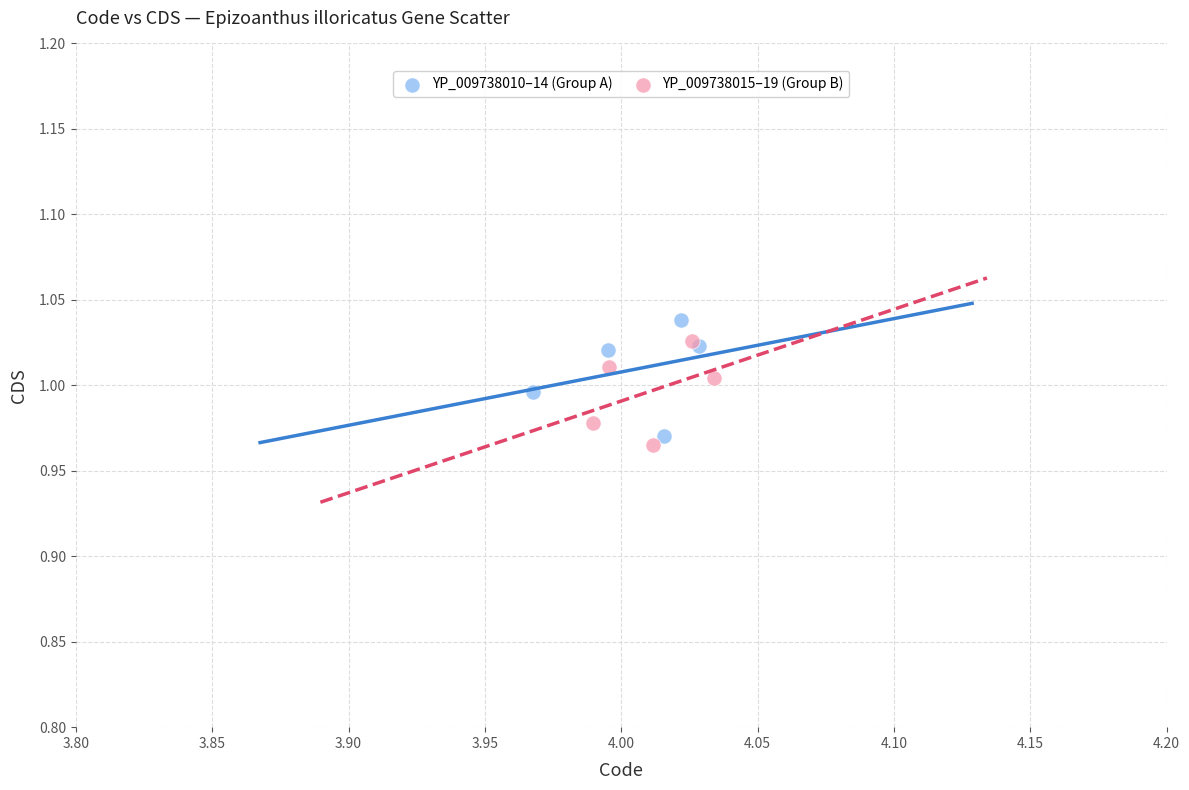

What are all the series names shown in the legend?

YP_009738010–14 (Group A), YP_009738015–19 (Group B)